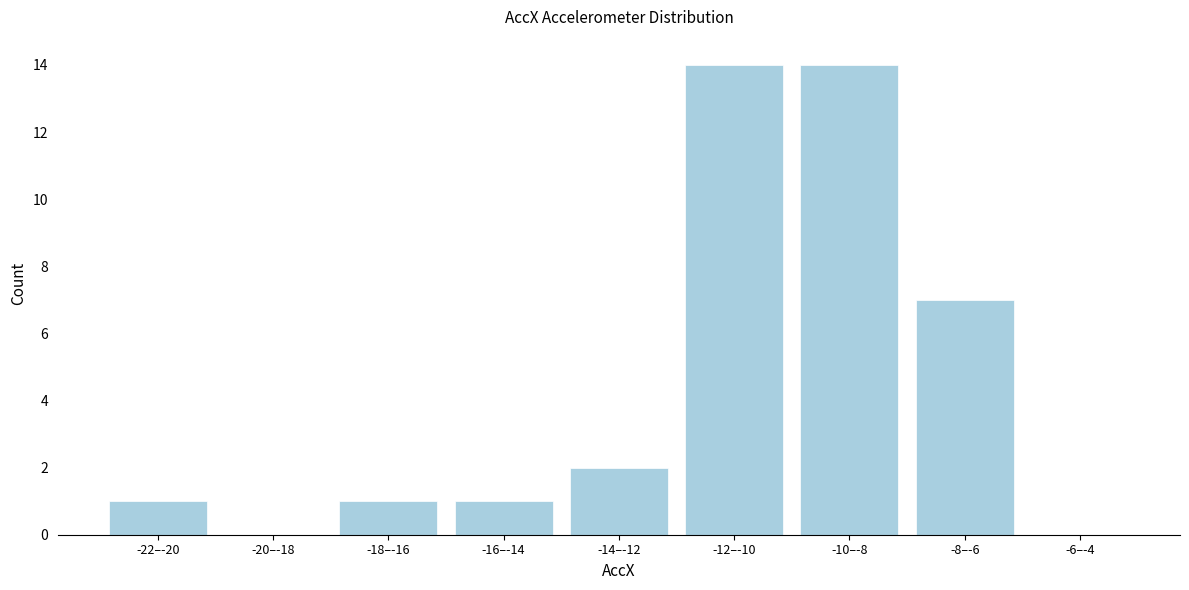

Reading right to left, list all the values displayed in this chart.

-6–-4=0	-8–-6=7	-10–-8=14	-12–-10=14	-14–-12=2	-16–-14=1	-18–-16=1	-20–-18=0	-22–-20=1